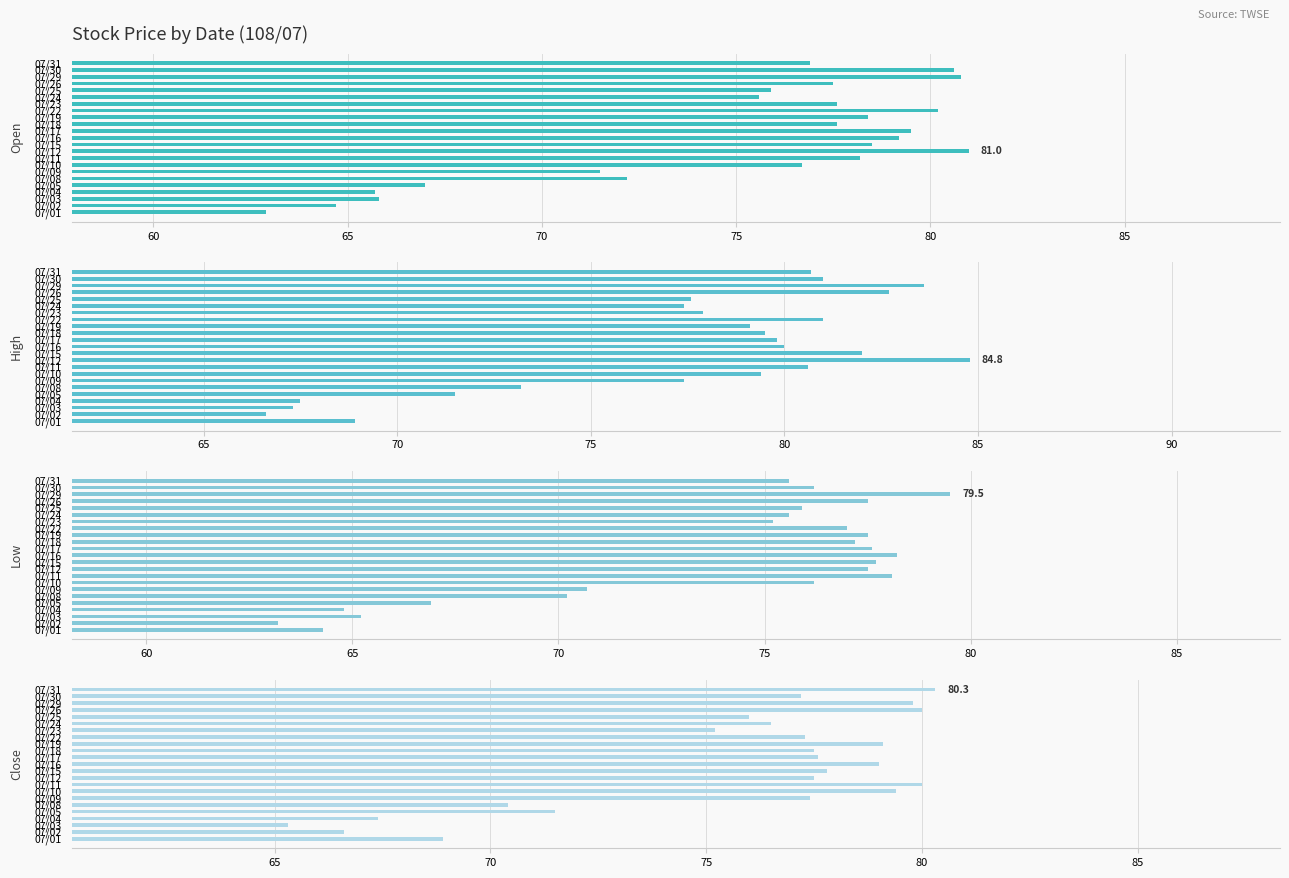

What is the highest value of the Close series?

80.3